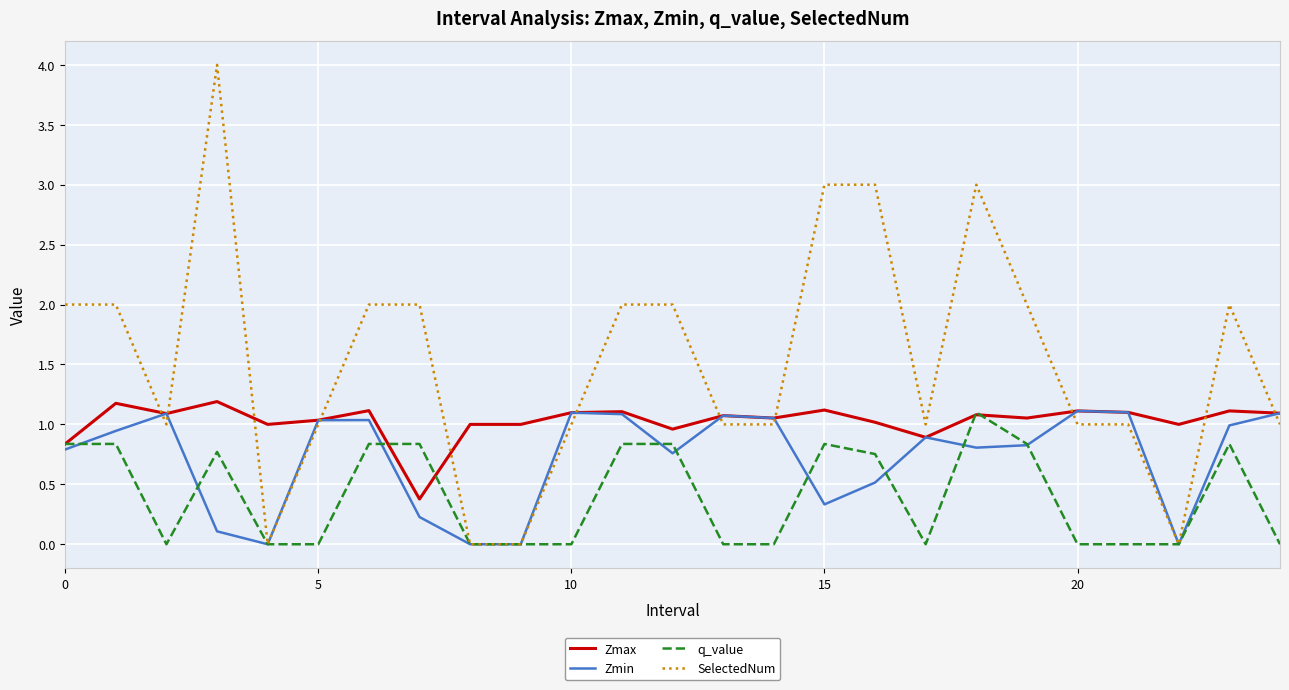

Which series has the largest total across all categories?

SelectedNum